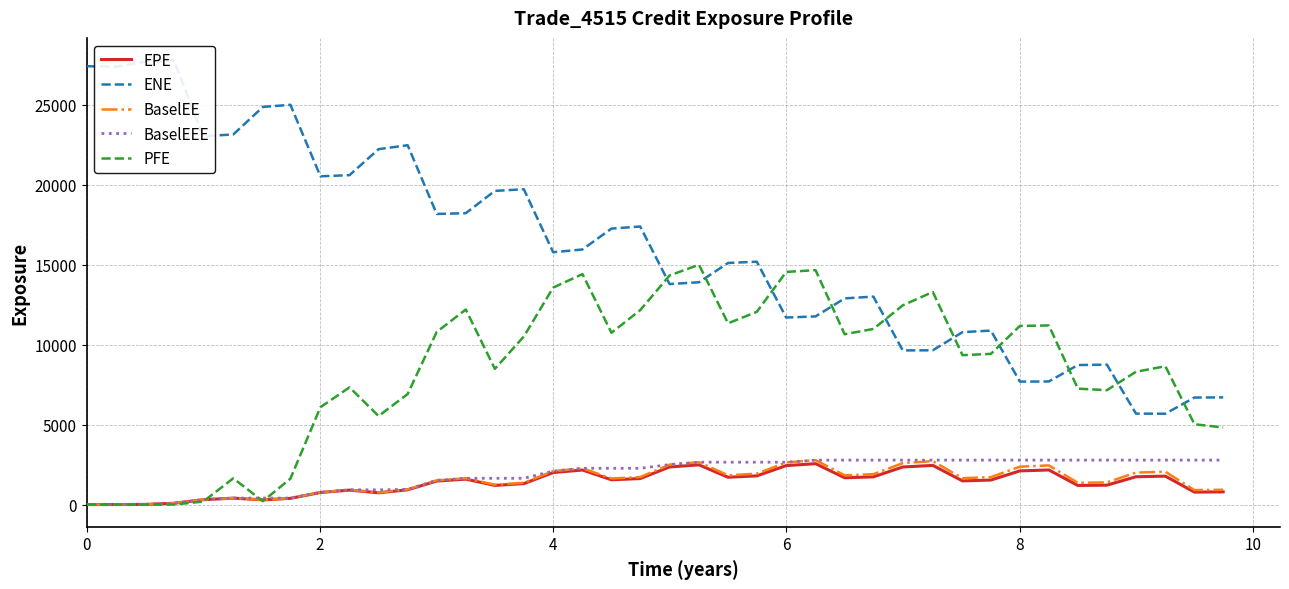

Reading left to right, transcribe all the data shown in this chart.

EPE: 0.0	0.0	8.2	79.7	302.1	400.3	291.4	386.3	754.0	901.3	733.8	922.3	1467.8	1587.3	1195.0	1307.9	2000.9	2158.1	1547.6	1624.5	2350.2	2480.2	1706.3	1792.1	2433.3	2554.3	1673.8	1730.4	2347.8	2447.6	1477.5	1530.9	2103.2	2161.0	1193.8	1211.5	1738.0	1774.3	777.4	792.6
ENE: 27394.6	27358.8	27677.1	27776.3	23024.5	23129.3	24851.3	24981.6	20514.6	20586.0	22211.3	22457.0	18161.9	18209.6	19603.4	19704.4	15769.6	15941.8	17246.1	17377.5	13780.5	13894.1	15098.0	15177.7	11688.5	11757.2	12884.2	12995.3	9633.2	9641.3	10774.7	10872.5	7683.1	7691.6	8719.1	8743.4	5683.6	5676.2	6687.2	6697.2
BaselEE: 0.0	0.0	8.3	80.2	304.6	404.5	295.3	392.4	767.8	920.6	751.8	947.7	1512.7	1641.7	1240.4	1362.3	2091.6	2265.1	1630.9	1718.8	2496.7	2646.7	1829.1	1929.6	2631.9	2776.1	1827.8	1898.6	2588.4	2712.7	1646.1	1714.1	2367.0	2445.0	1357.9	1385.5	1998.2	2051.4	903.7	926.4
BaselEEE: 0.0	0.0	8.3	80.2	304.6	404.5	404.5	404.5	767.8	920.6	920.6	947.7	1512.7	1641.7	1641.7	1641.7	2091.6	2265.1	2265.1	2265.1	2496.7	2646.7	2646.7	2646.7	2646.7	2776.1	2776.1	2776.1	2776.1	2776.1	2776.1	2776.1	2776.1	2776.1	2776.1	2776.1	2776.1	2776.1	2776.1	2776.1
PFE: 0.0	0.0	0.0	0.0	185.8	1636.8	209.7	1619.0	6084.1	7324.2	5533.9	6906.2	10788.7	12188.3	8482.0	10502.0	13559.0	14403.0	10735.3	12149.2	14318.8	14987.2	11326.9	12042.5	14538.1	14649.1	10644.9	10976.0	12450.1	13285.6	9336.3	9417.1	11164.1	11193.1	7243.7	7147.6	8298.0	8645.0	5018.9	4814.9